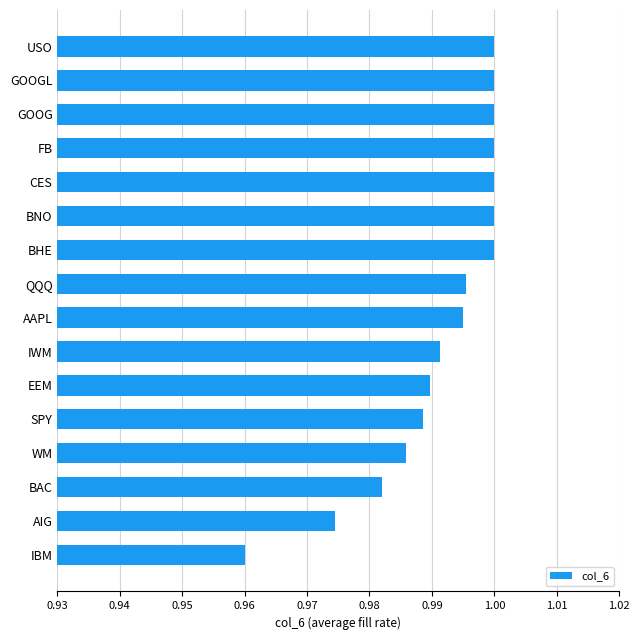

Is it true that the value at BAC is 1.0?

True